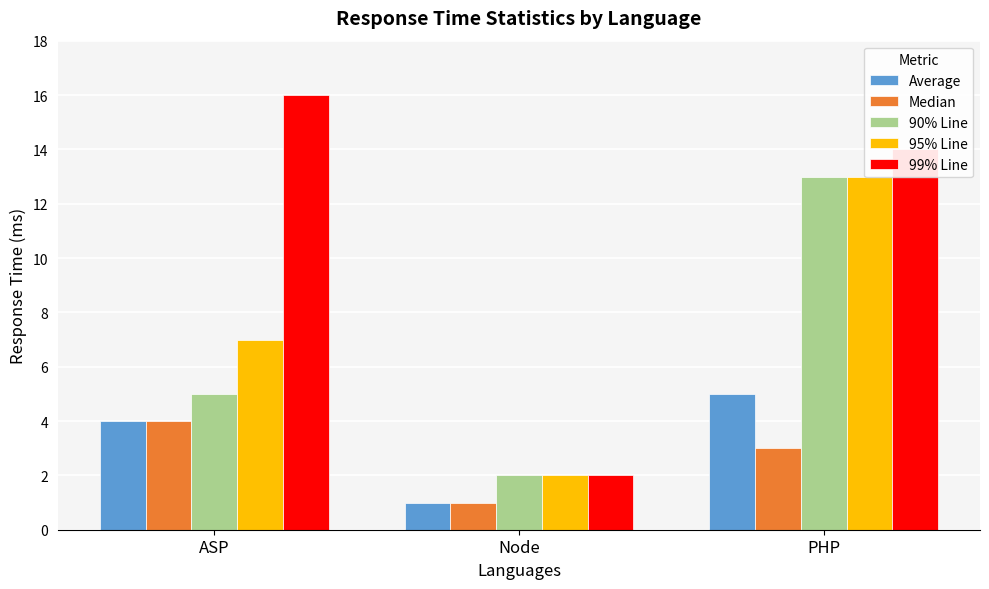

What is the sum of all Median values?

8